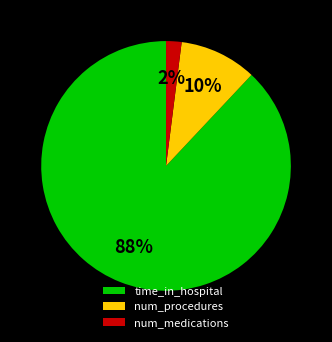

Rank the categories by value from highest to lowest.

time_in_hospital, num_procedures, num_medications